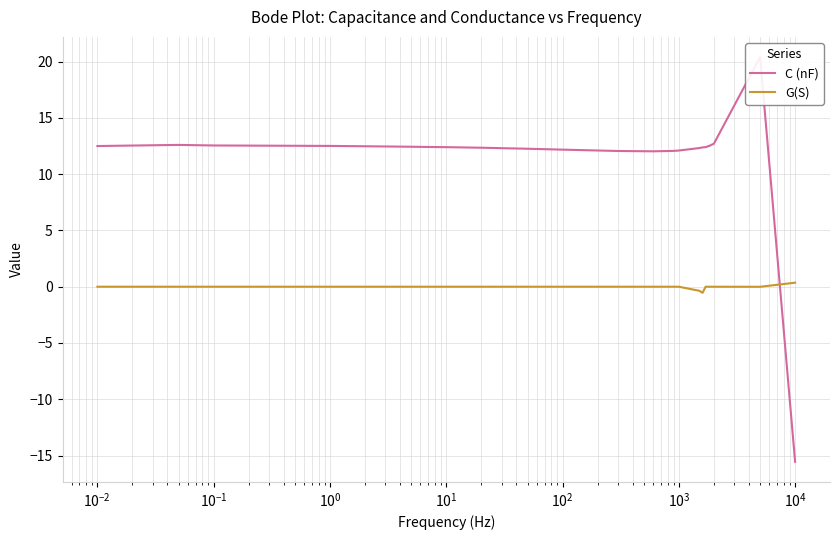

Does the chart have visible grid lines?

Yes